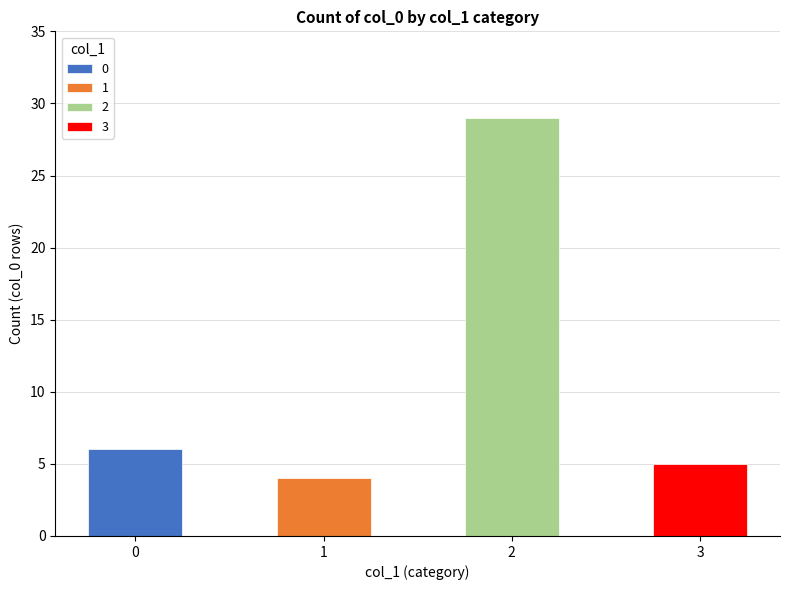

What is the approximate value at 3?

5